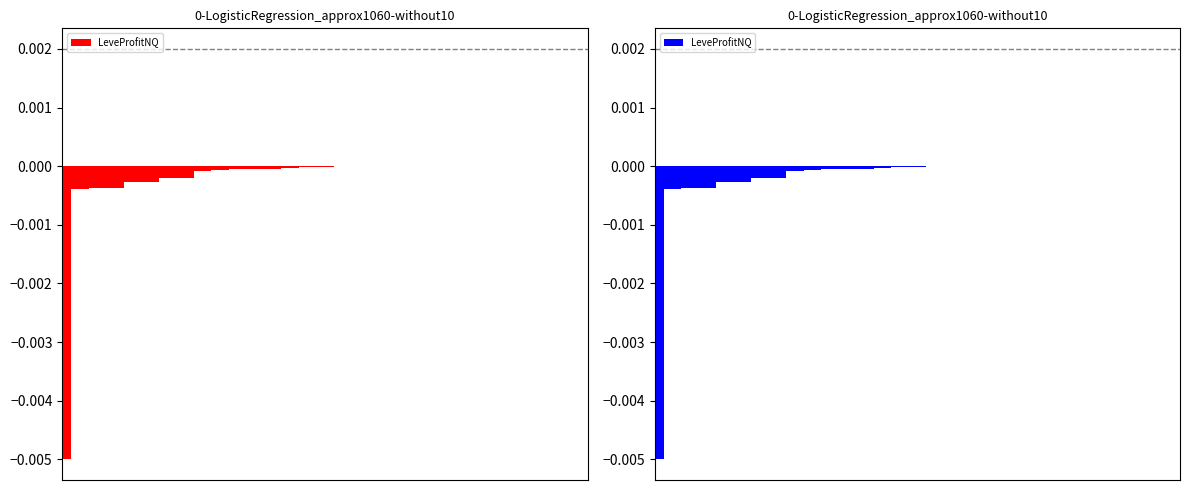

Are the bars horizontal?

No